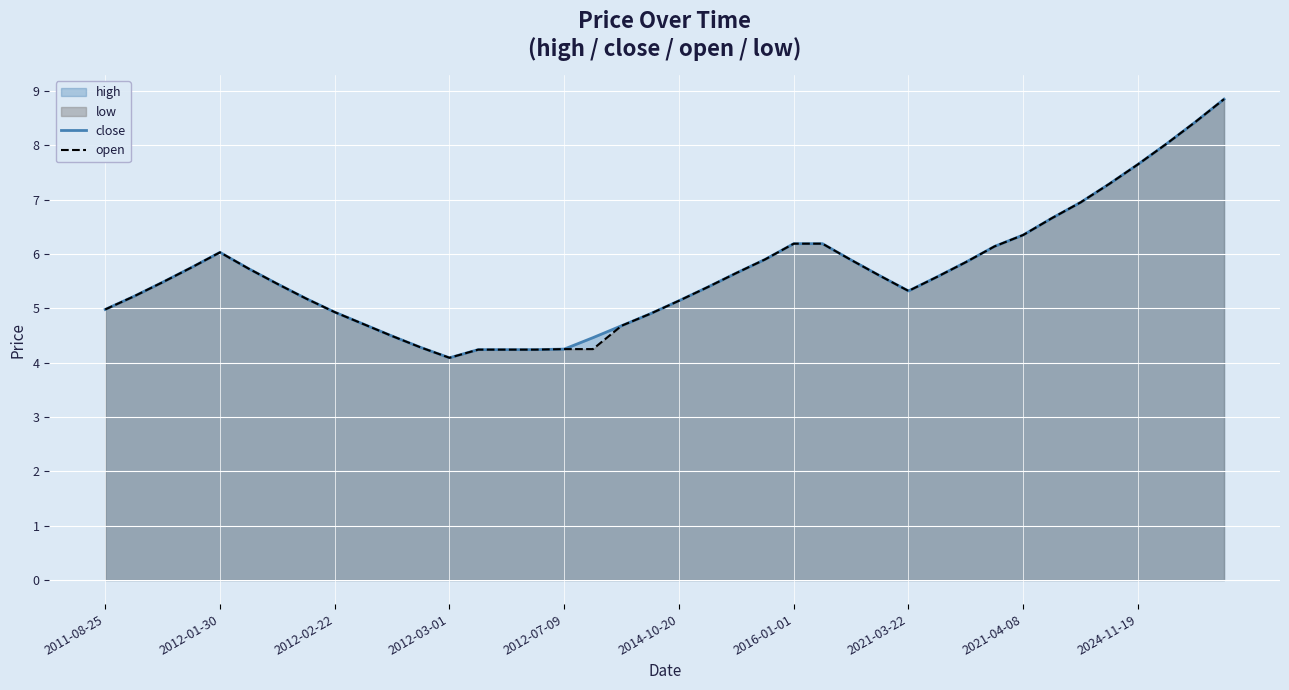

What is the lowest value of the close series?

4.1